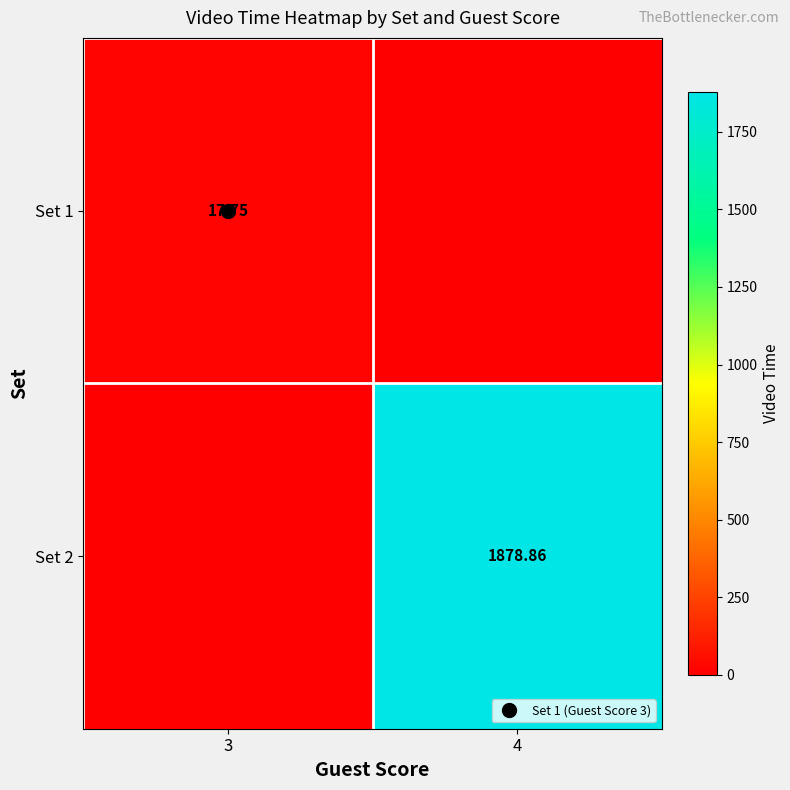

List the series in order of their overall mean, lowest first.

Set 1, Set 2